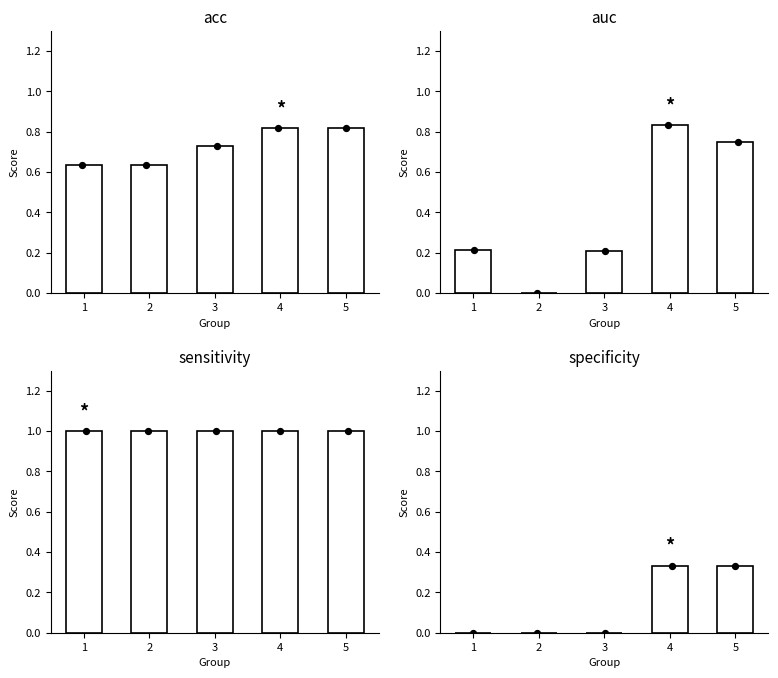

What are all the series names shown in the legend?

acc, auc, sensitivity, specificity